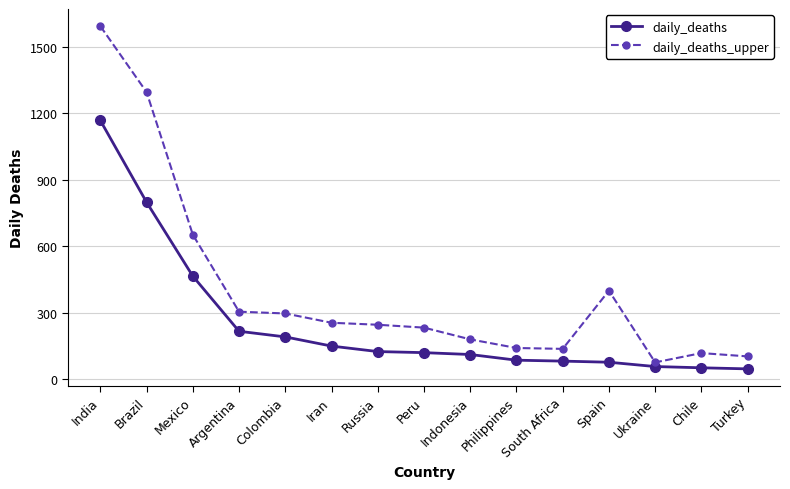

True or false: daily_deaths_upper and daily_deaths intersect in this chart.

False